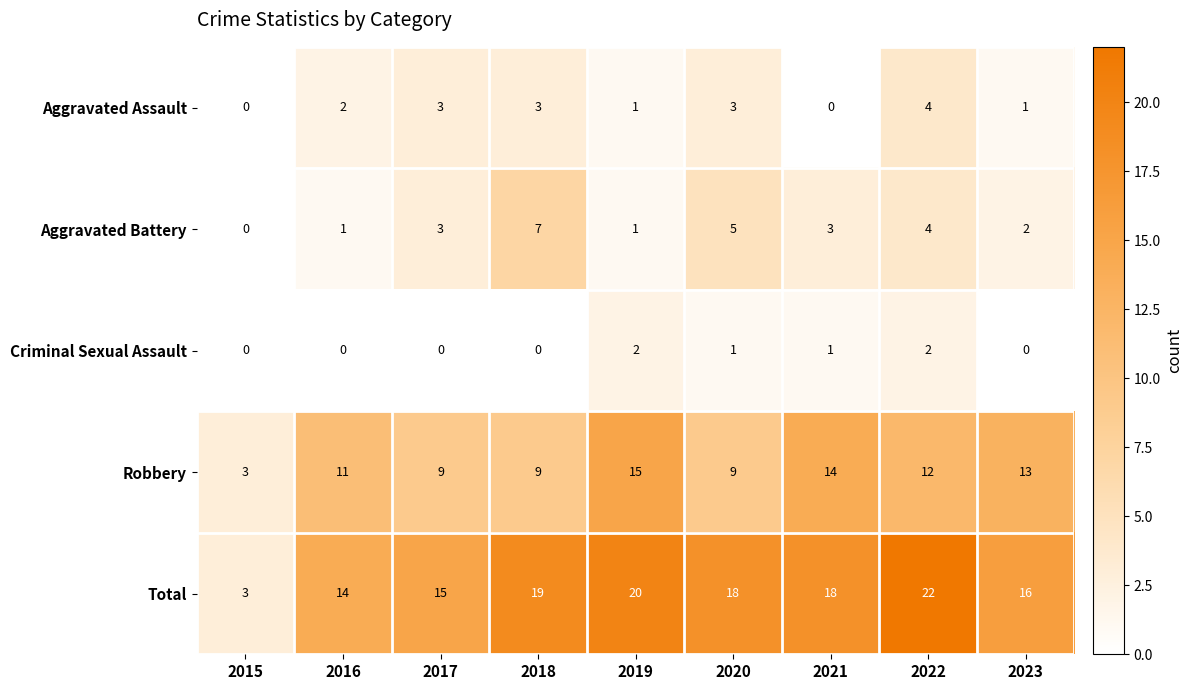

What is the difference between the maximum and minimum values in the Total series?

19